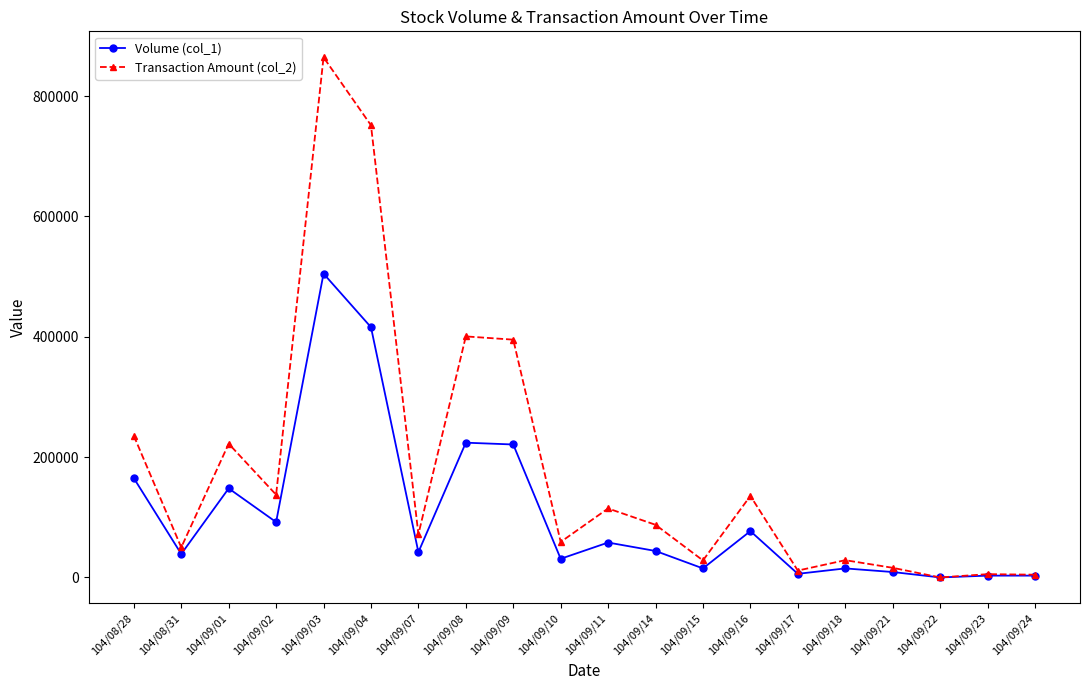

At which label does Transaction Amount (col_2) reach its peak?

104/09/03